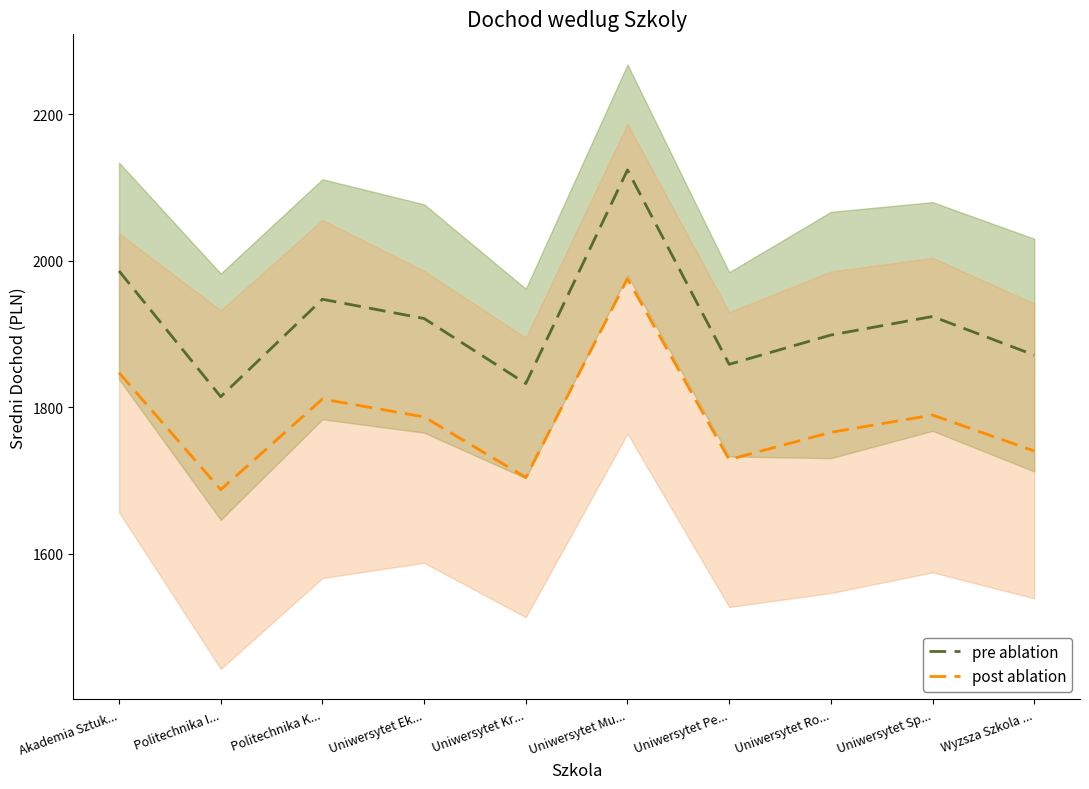

In post ablation, how many points are lower than both neighbors (excluding endpoints)?

3